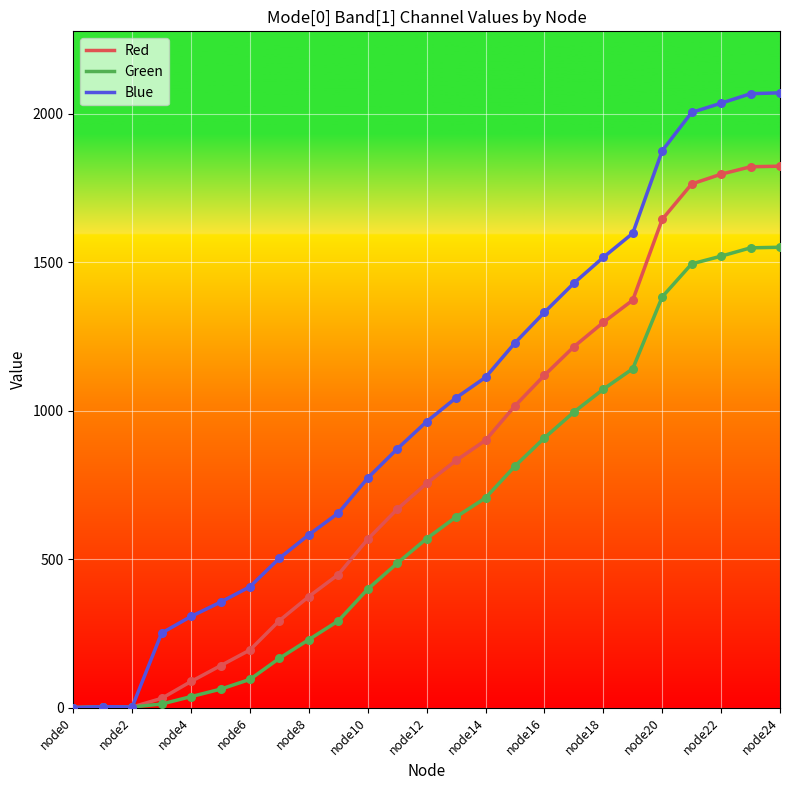

Which series has the largest total across all categories?

Blue